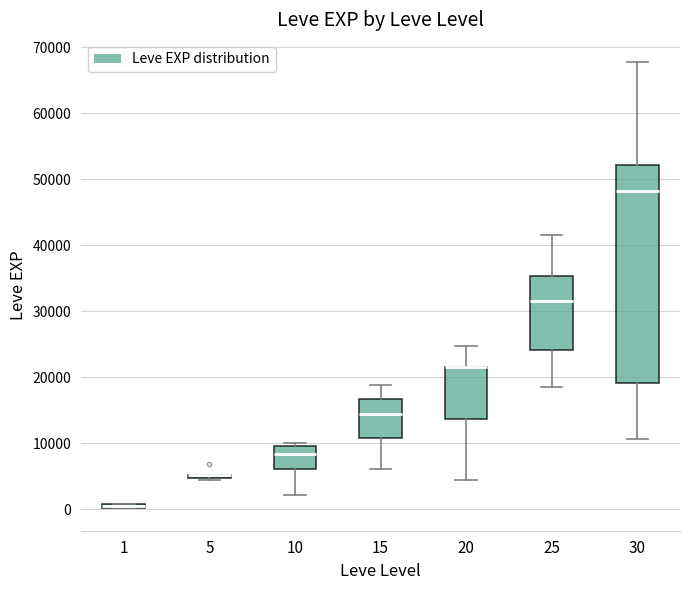

Which box is the tallest, from its lower edge to its upper edge?

30